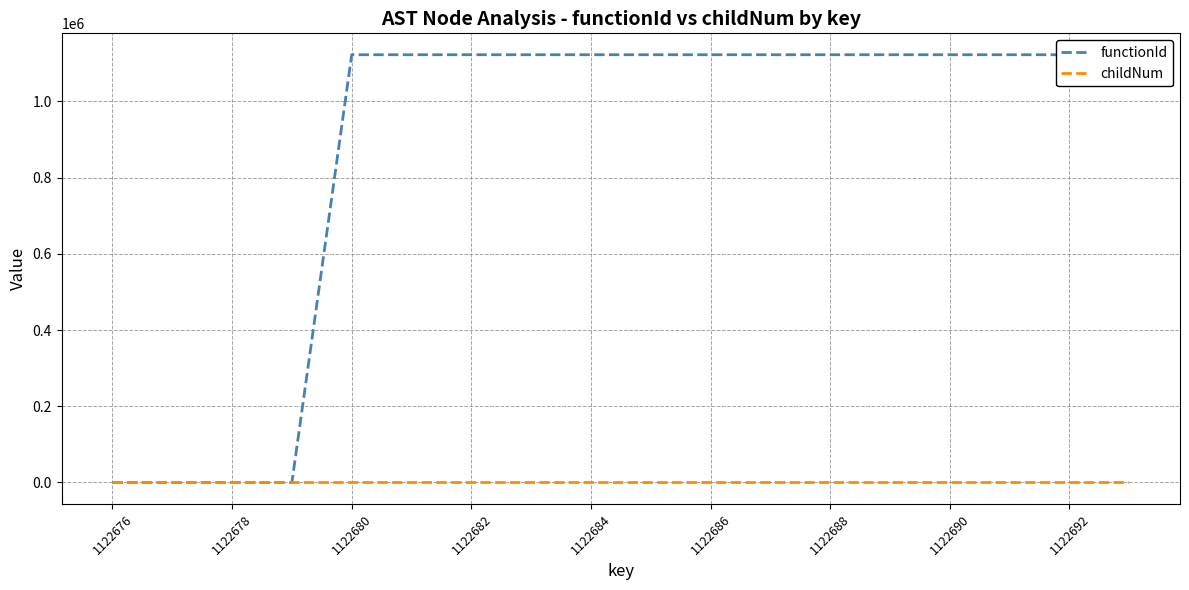

At which label does childNum reach its minimum?

1122676